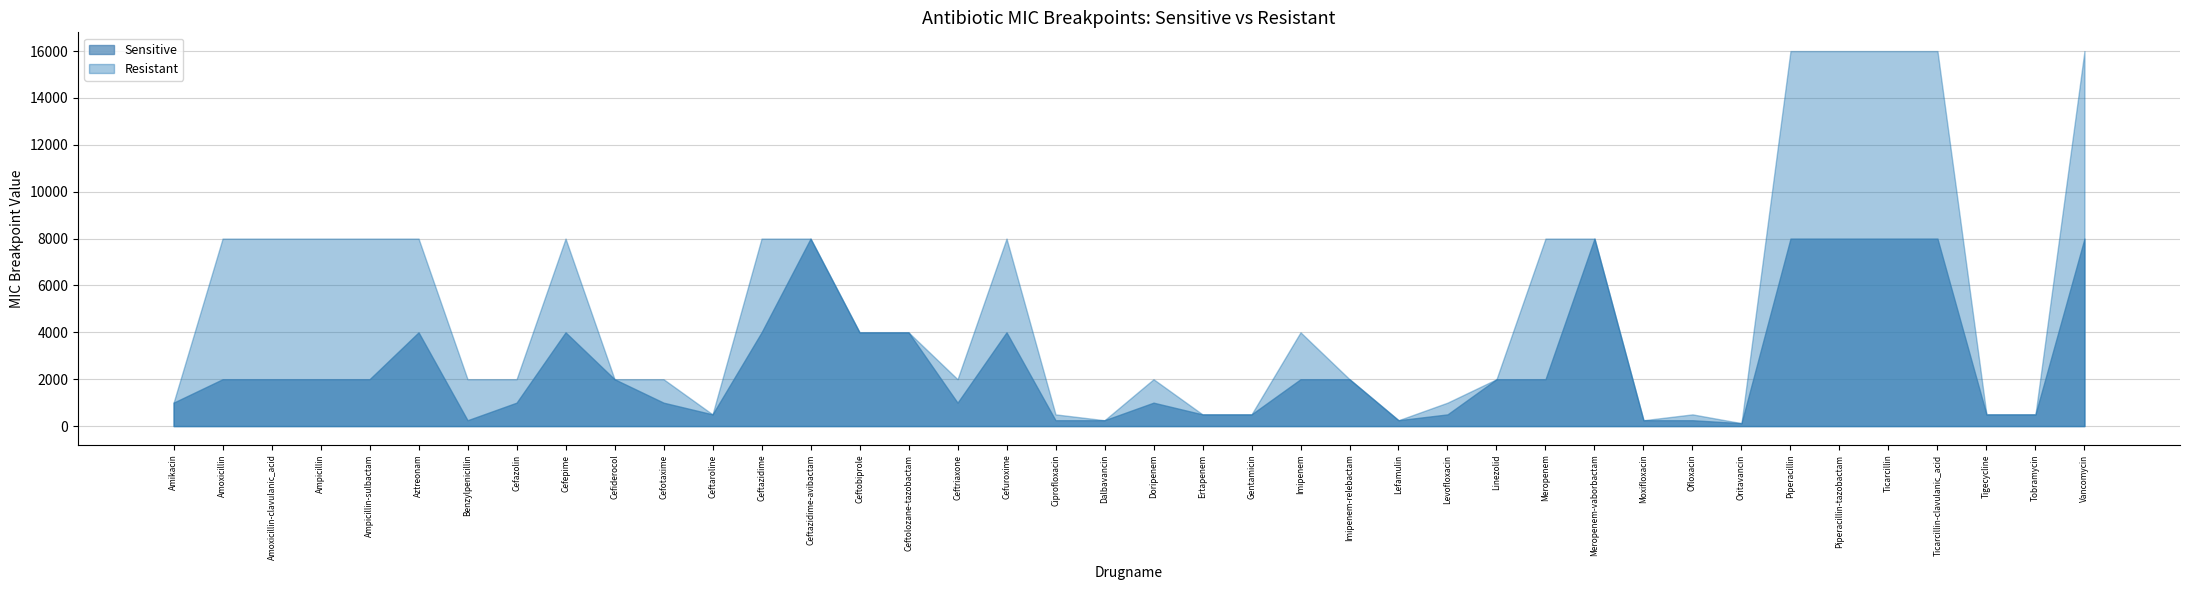

What position from the left is Meropenem-vaborbactam?

30